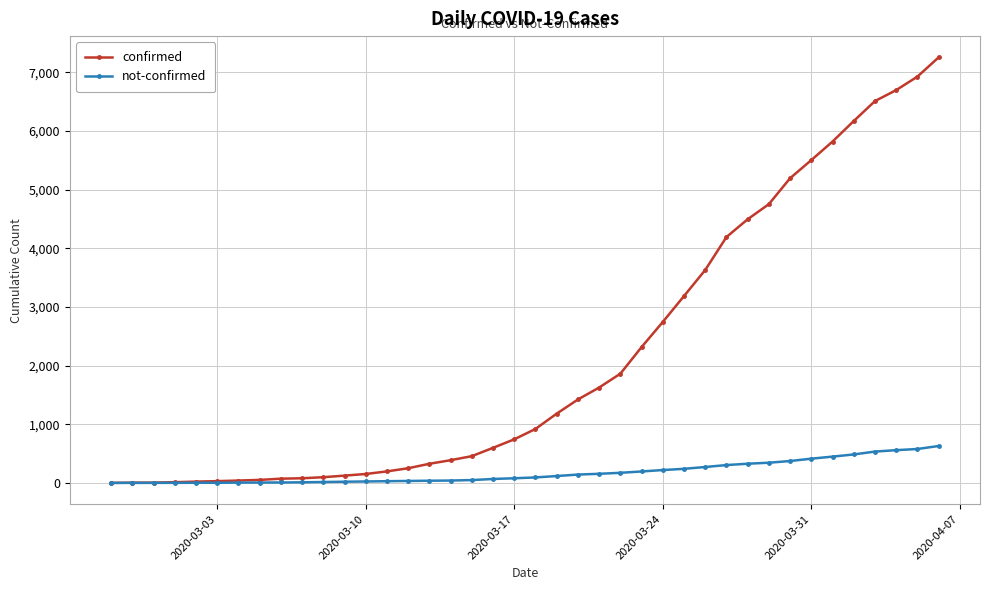

Rank the series by their maximum value, from lowest to highest.

not-confirmed, confirmed